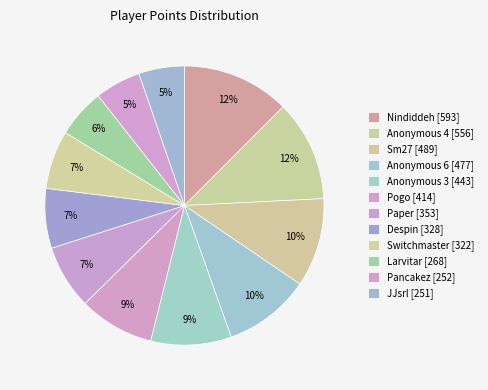

Does Nindiddeh represent more than half of the total?

No